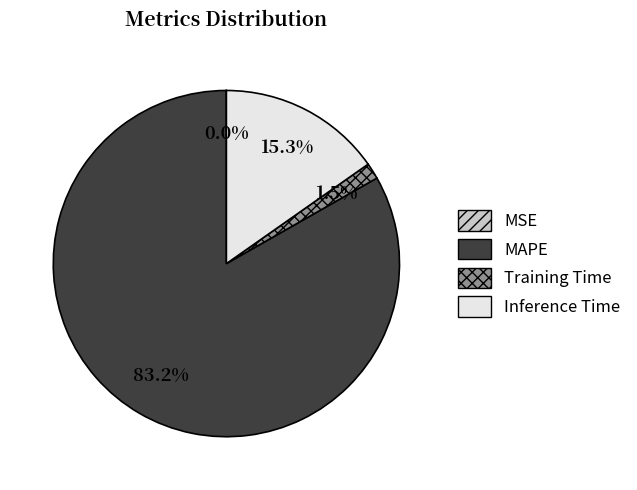

The MAPE slice represents 94% of the pie. True or false?

False